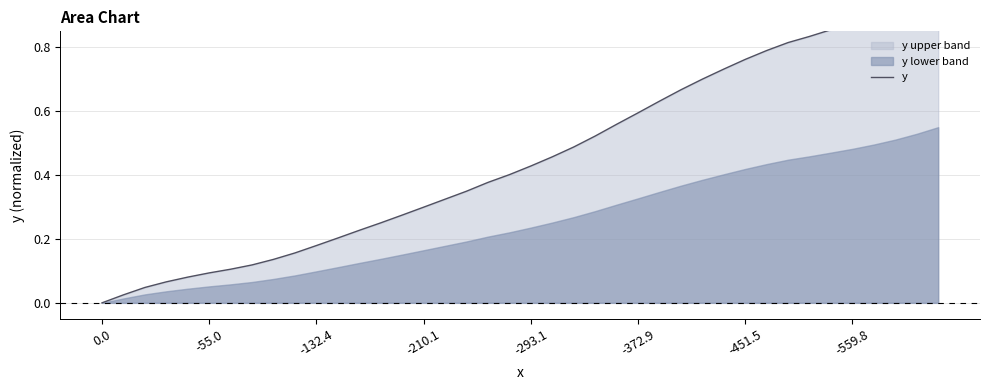

What is the difference between the values at 38 and 16?

0.6